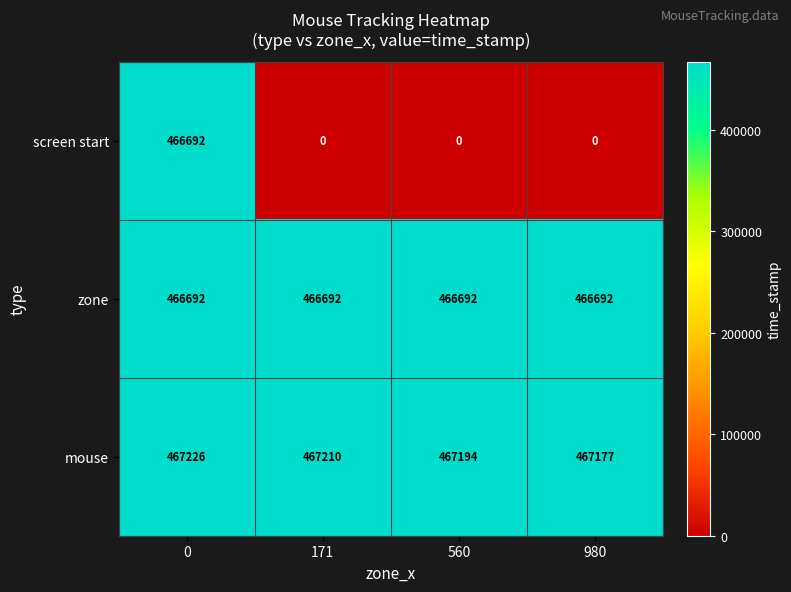

Is it true that mouse equals 825499 at 560?

False